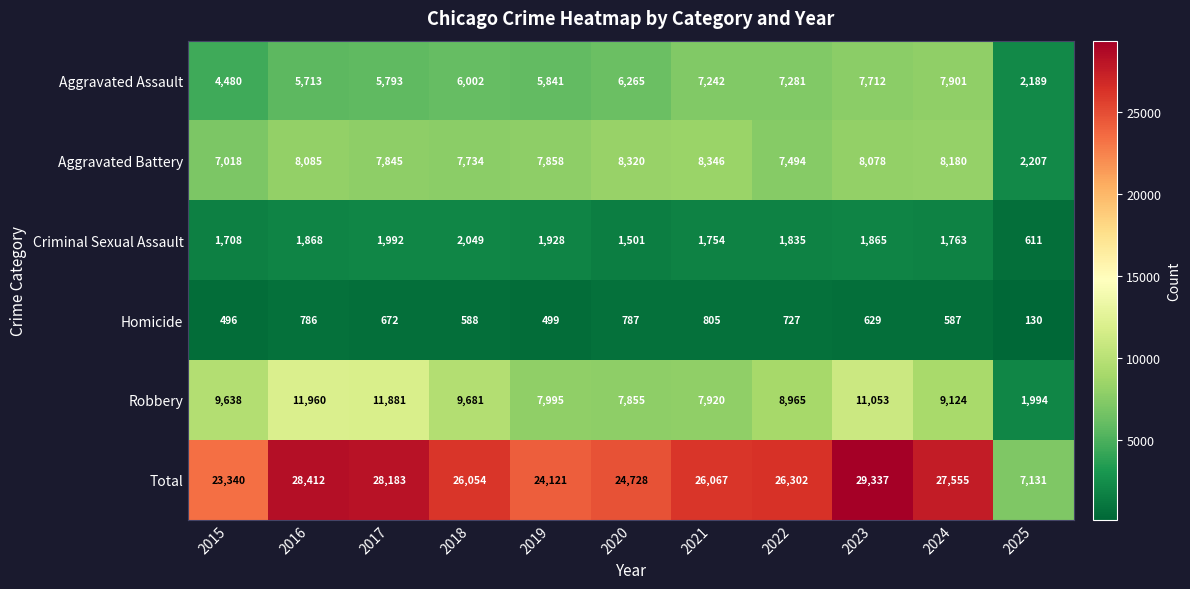

Which label corresponds to the smallest value in the chart?

2025